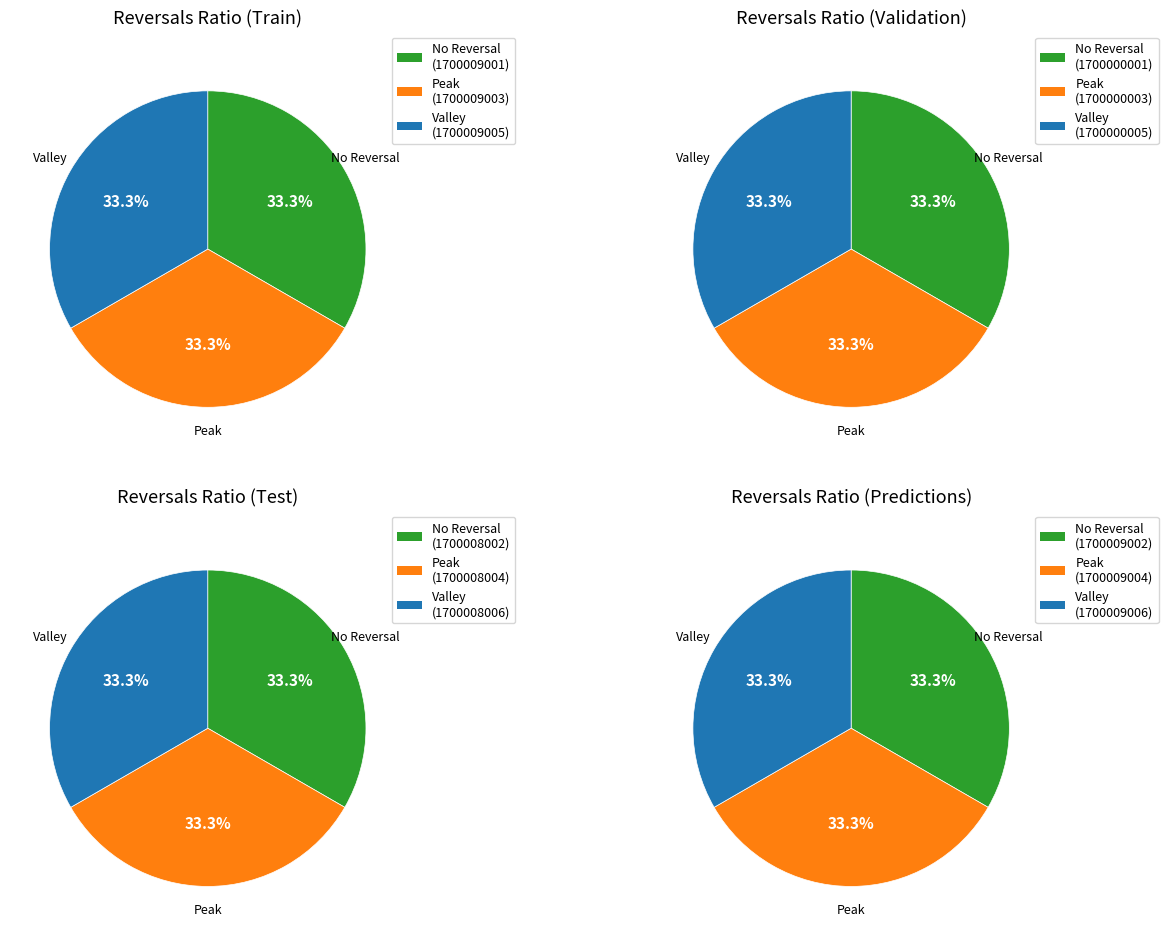

Rank the categories by Peak value from highest to lowest.

3, 0, 2, 1